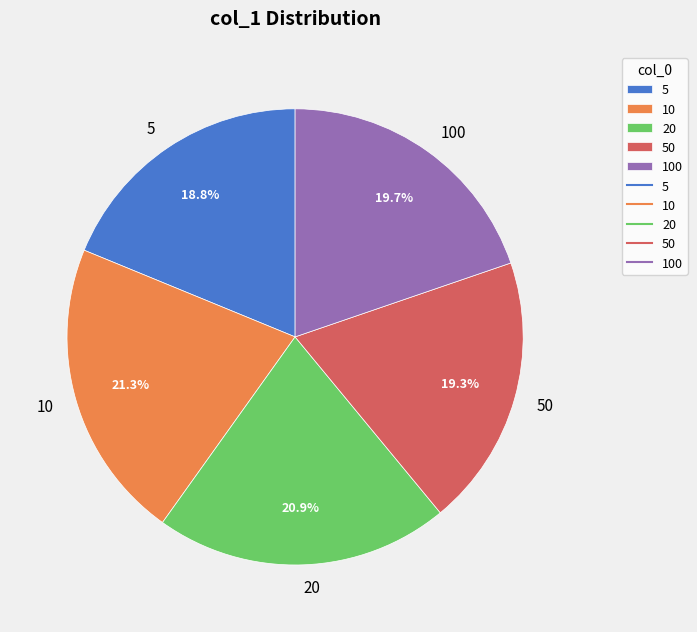

To the nearest percent, what percentage of the pie is 100?

20%